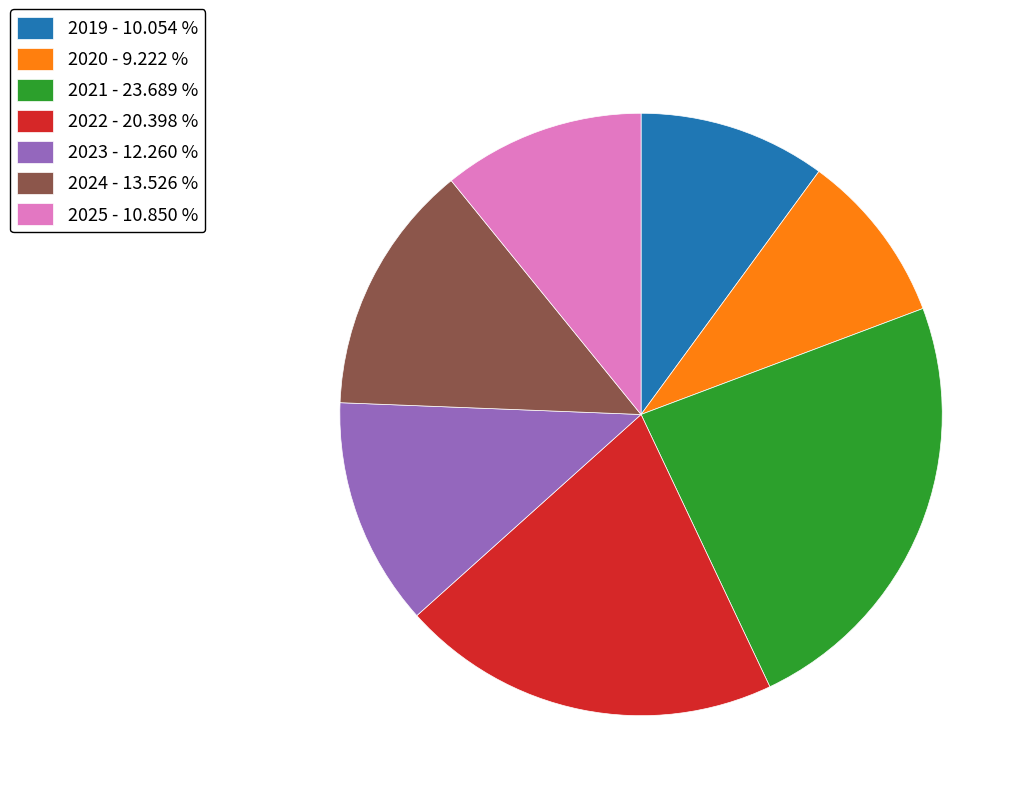

Count the number of slices in the pie.

7